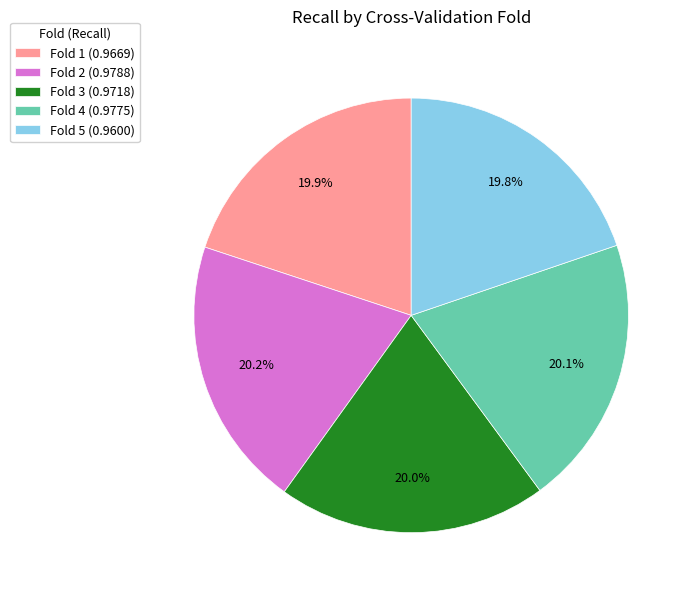

The Fold 1 slice represents 9% of the pie. True or false?

False